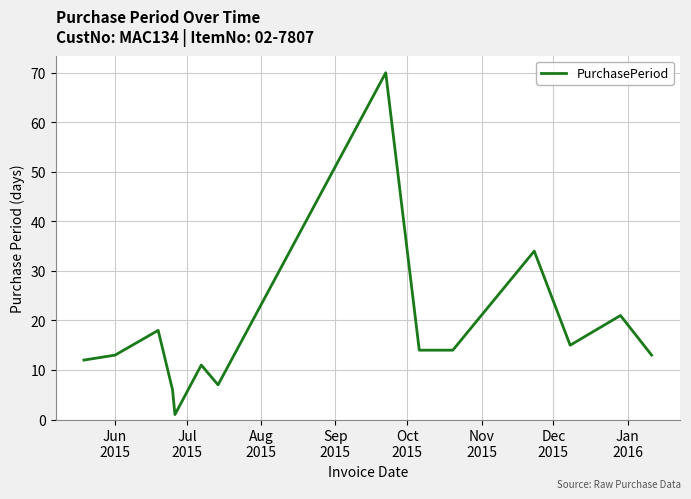

What is the maximum value shown in the chart?

70